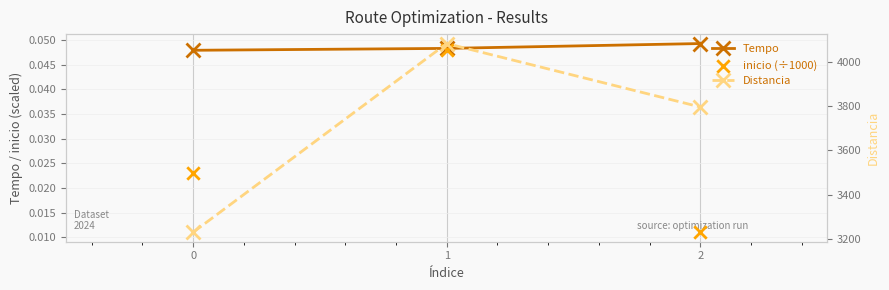

What is the total value across all series at 1?

4082.1